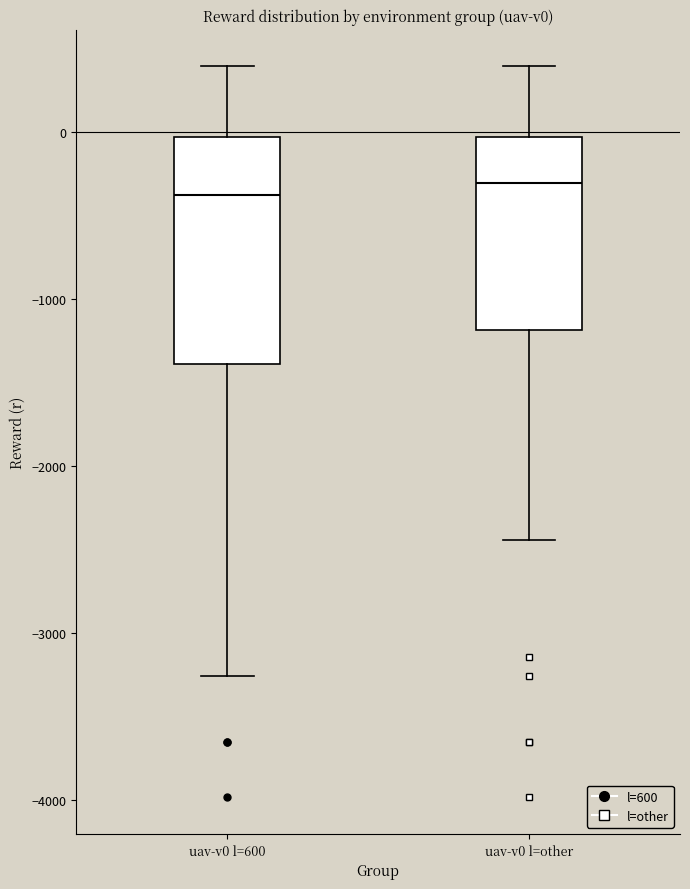

Reading left to right, transcribe this box plot: for each box, give where its median line is, the range the box spans, and where its two whiskers end, as read against the y-axis. The values are not printed on the chart, so give them approximately, as read against the axis.

uav-v0 l=600: median -400, box -1400 to 0, whiskers -3300 to 400
uav-v0 l=other: median -300, box -1200 to 0, whiskers -2400 to 400